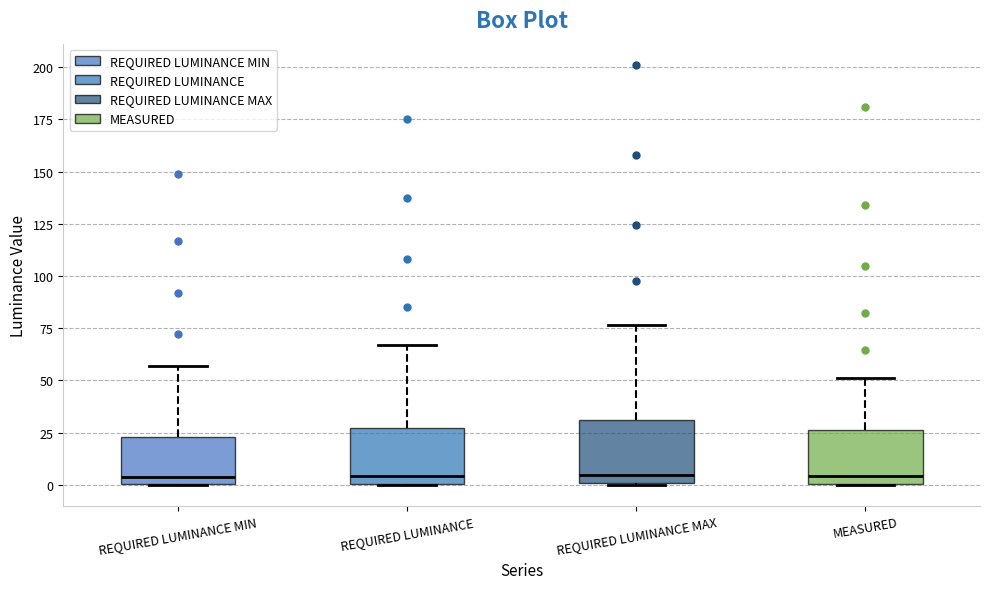

Reading left to right, transcribe this box plot: for each box, give where its median line is, the range the box spans, and where its two whiskers end, as read against the y-axis. The values are not printed on the chart, so give them approximately, as read against the axis.

REQUIRED LUMINANCE MIN: median 5, box 0 to 25, whiskers 0 to 55
REQUIRED LUMINANCE: median 5, box 0 to 25, whiskers 0 to 65
REQUIRED LUMINANCE MAX: median 5, box 0 to 30, whiskers 0 to 75
MEASURED: median 5, box 0 to 25, whiskers 0 to 50